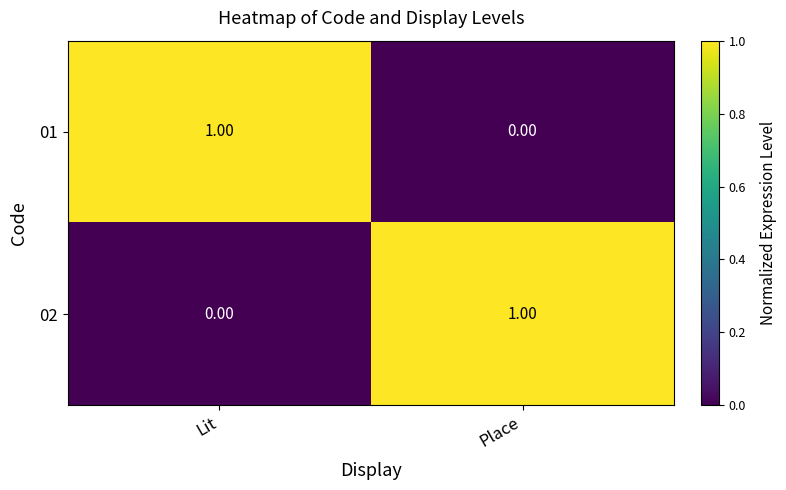

Where is 02 nearest to the value 0?

Lit